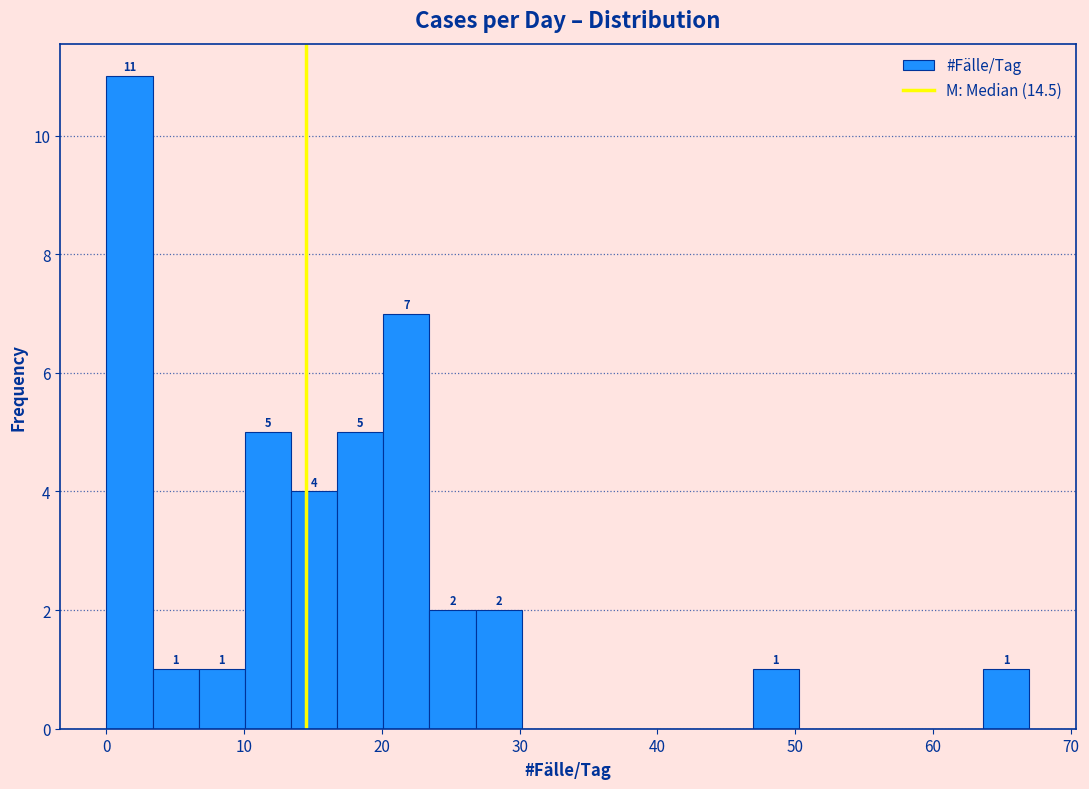

Read against the x-axis, roughly where is the centre of the tallest bar?

2